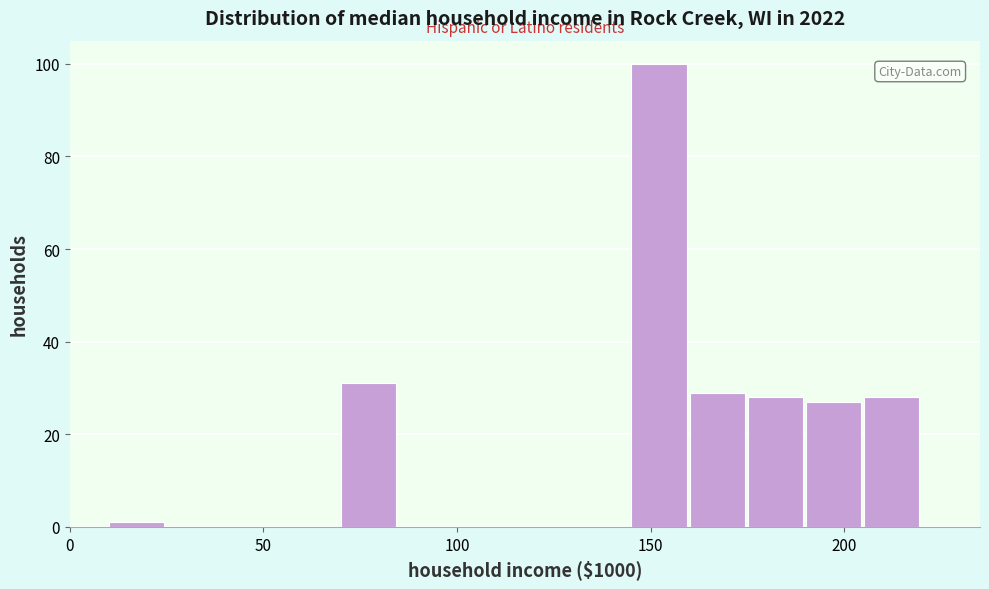

Read against the x-axis, roughly where is the centre of the tallest bar?

150